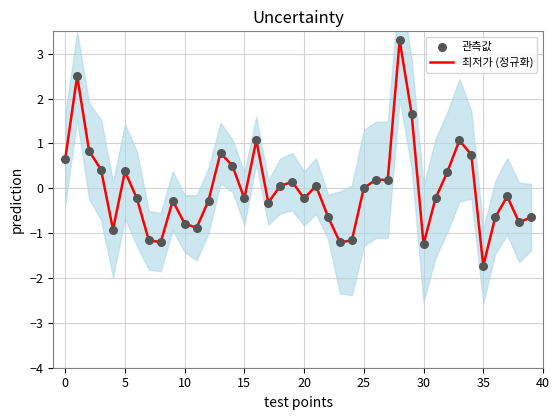

Which series has the largest total across all categories?

최저가 (정규화)